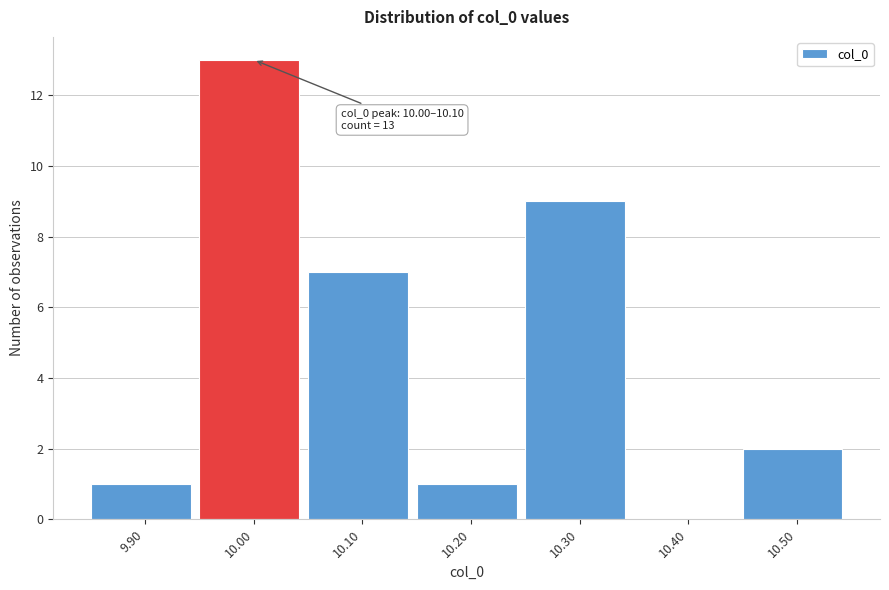

Reading right to left, extract all data points from this chart.

10.50=2	10.40=0	10.30=9	10.20=1	10.10=7	10.00=13	9.90=1